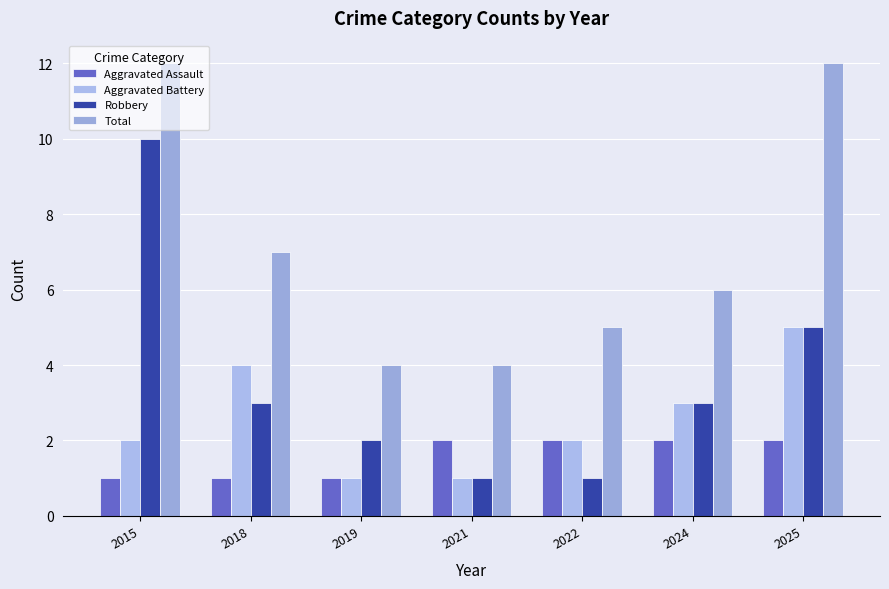

What is the lowest value of the Aggravated Battery series?

1